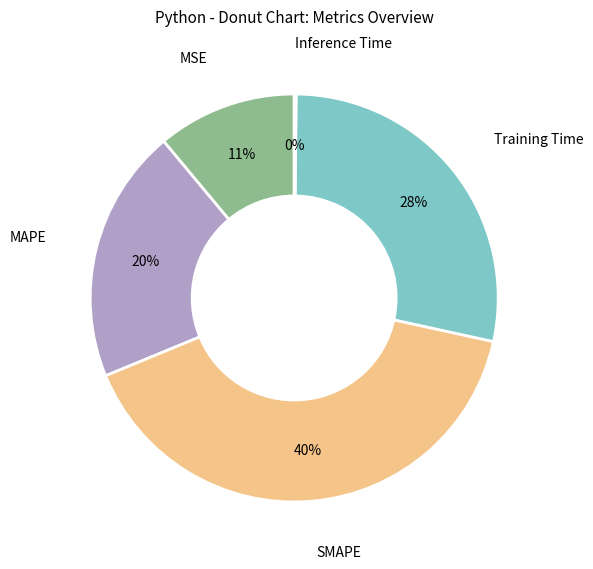

Does SMAPE represent more than half of the total?

No